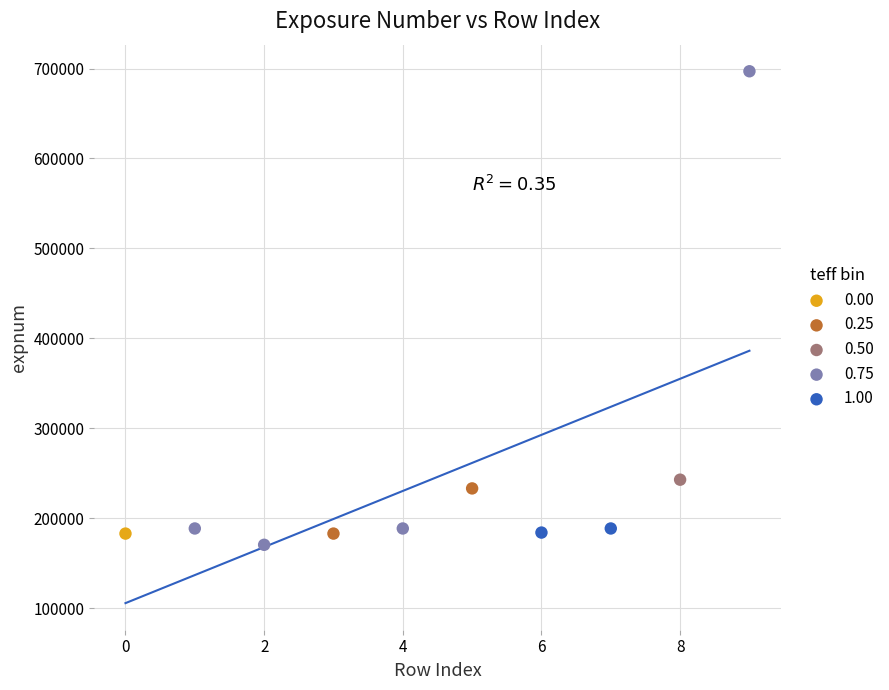

Which series contains the lowest Y value?

0.75